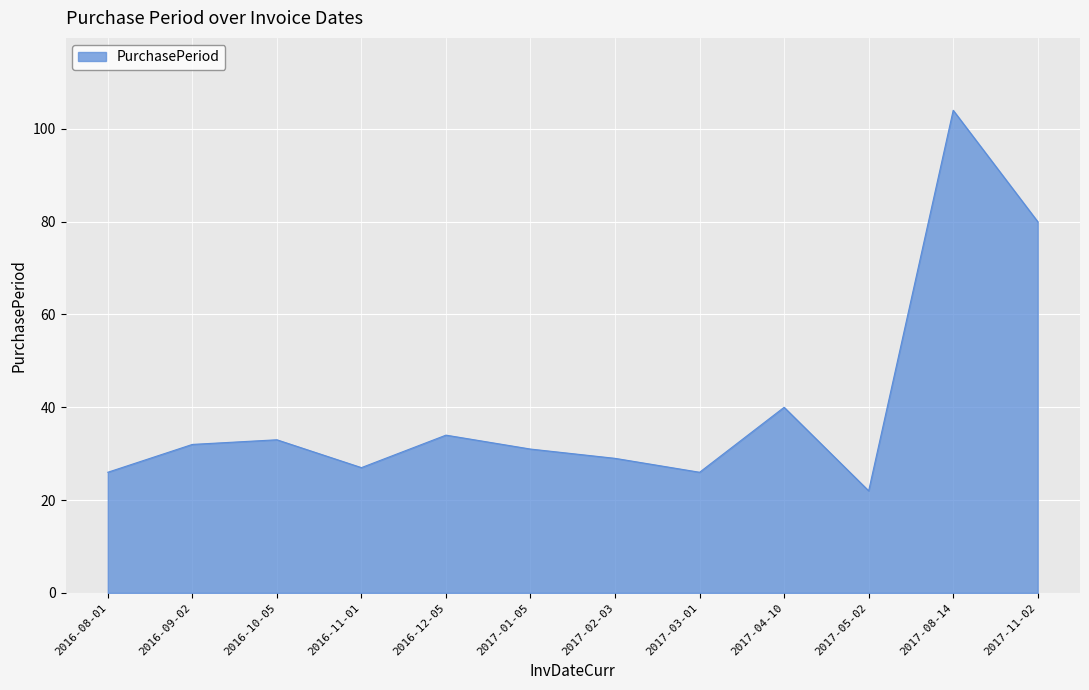

True or false: the data shows 69 at 2017-04-10.

False